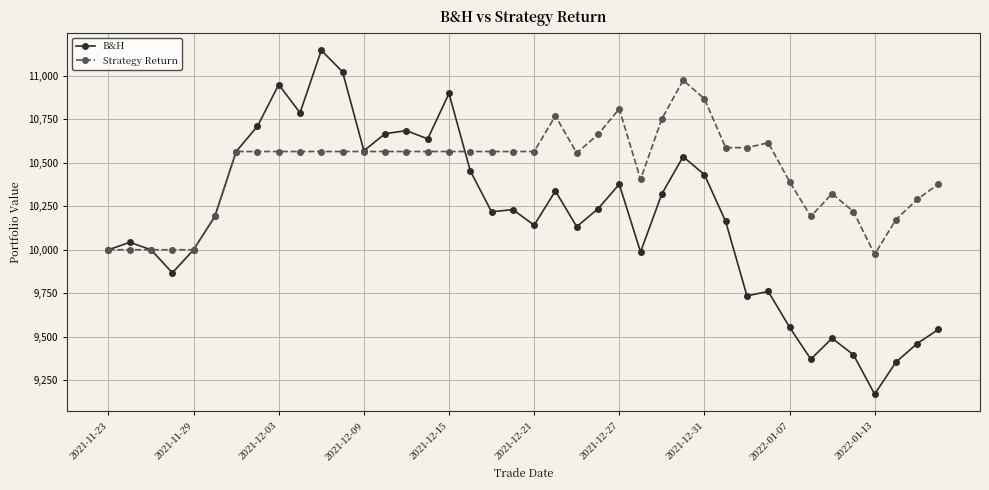

What is the value of the Strategy Return point at the 33rd from the left?

10392.0